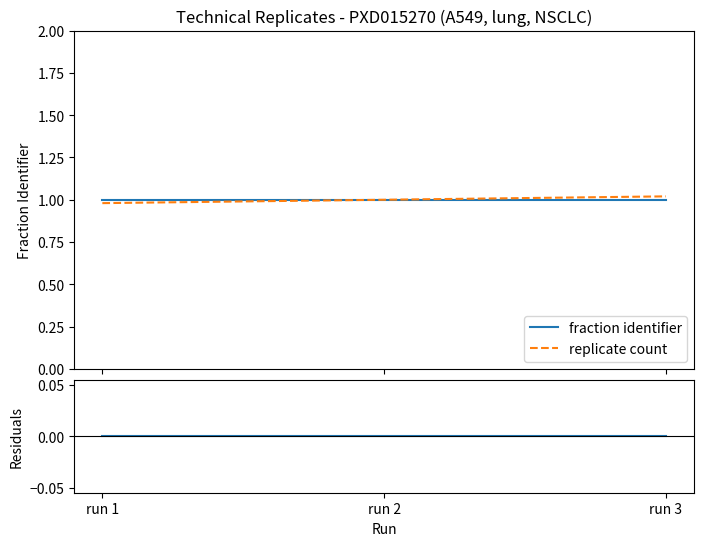

True or false: residuals has a value of 0.0 at run 1.

True